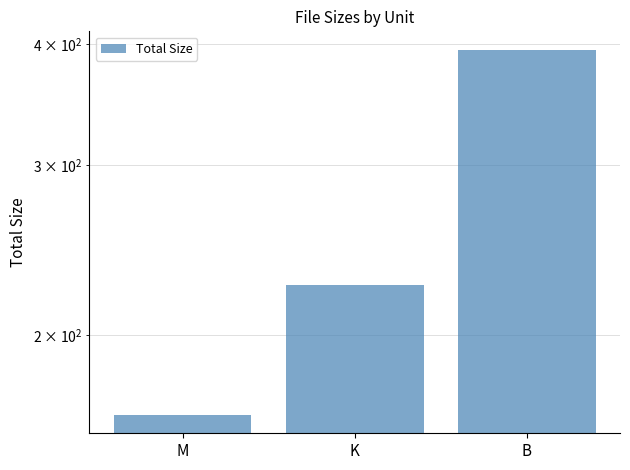

The value at K is 225.6. True or false?

True